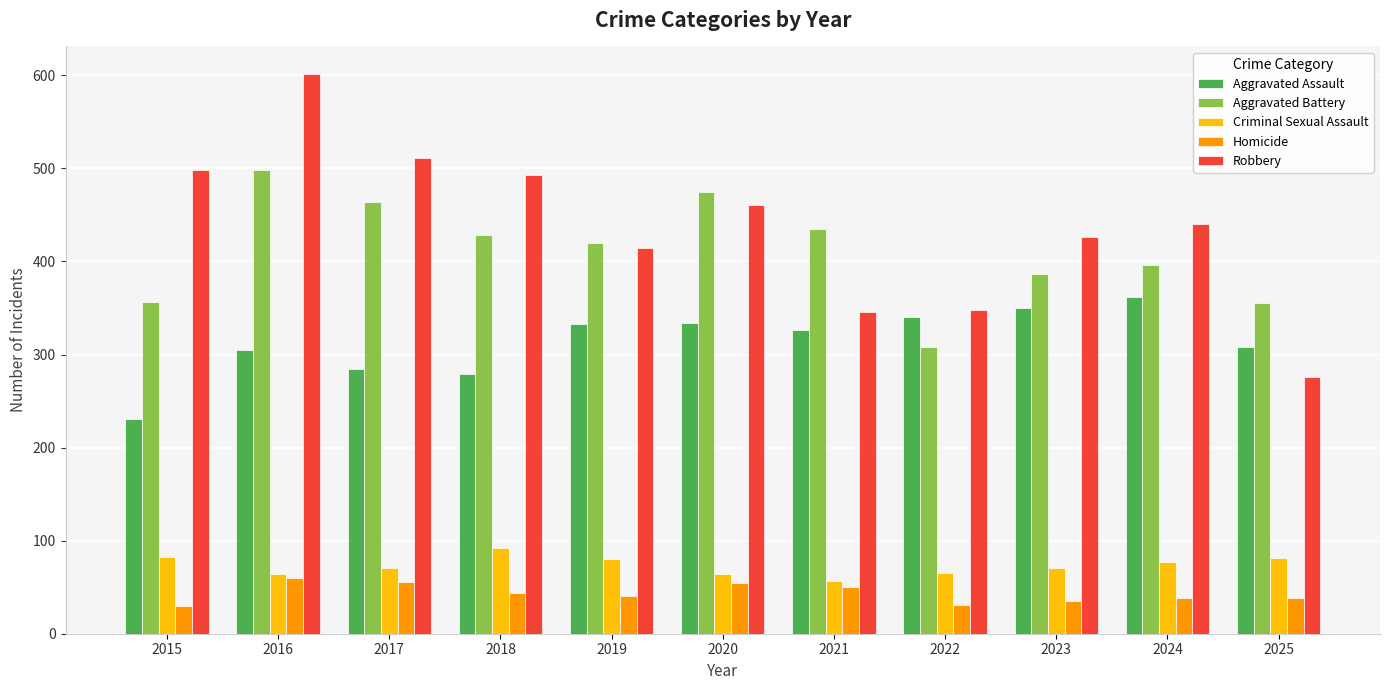

How many bars are there in each group?

5